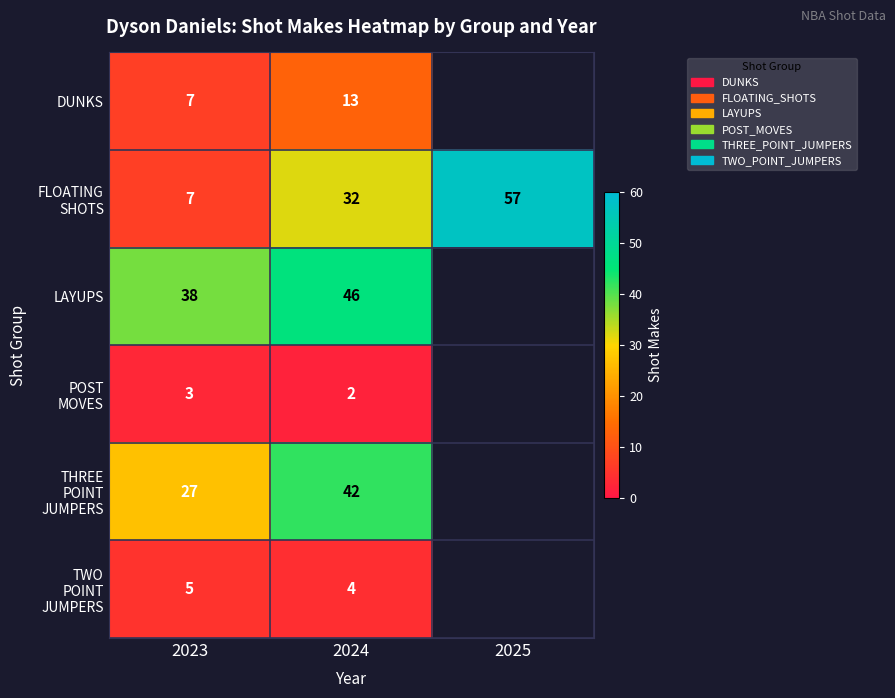

The value of LAYUPS at 2024 is 13. True or false?

False